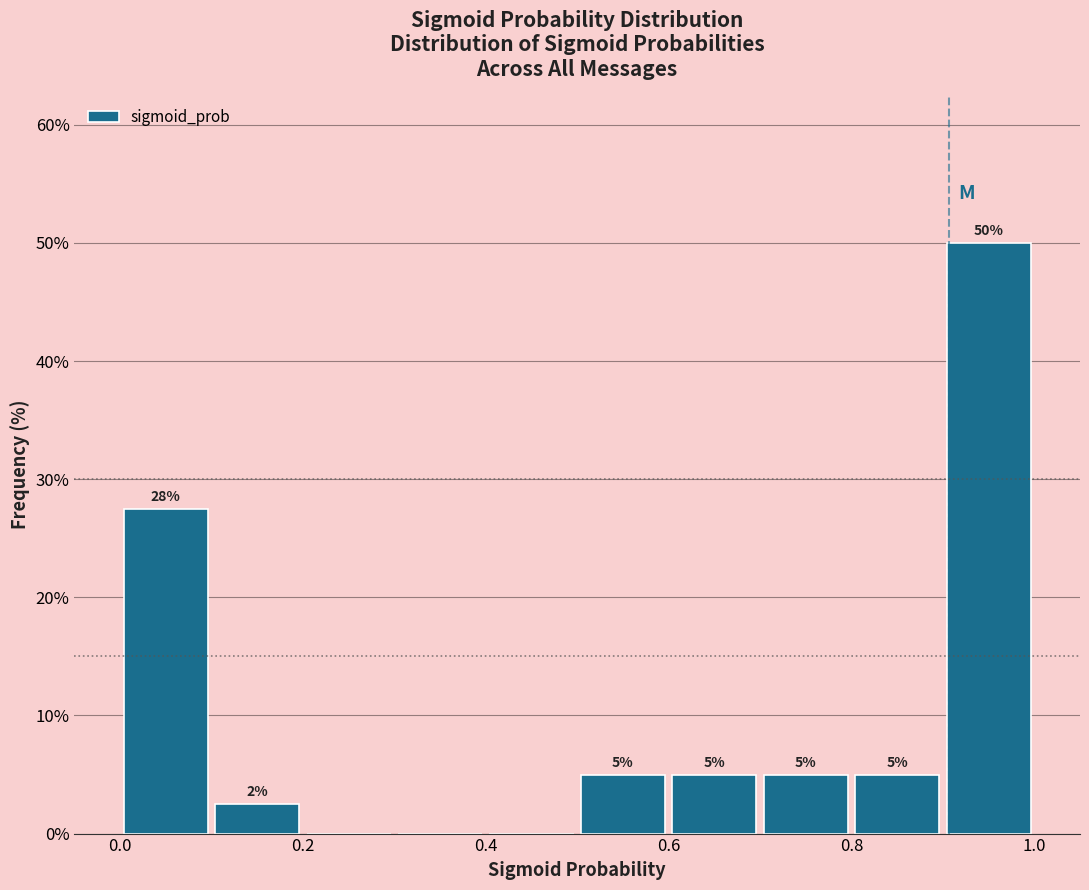

Over which range of the x-axis is the bar tallest?

0.9 to 1.0